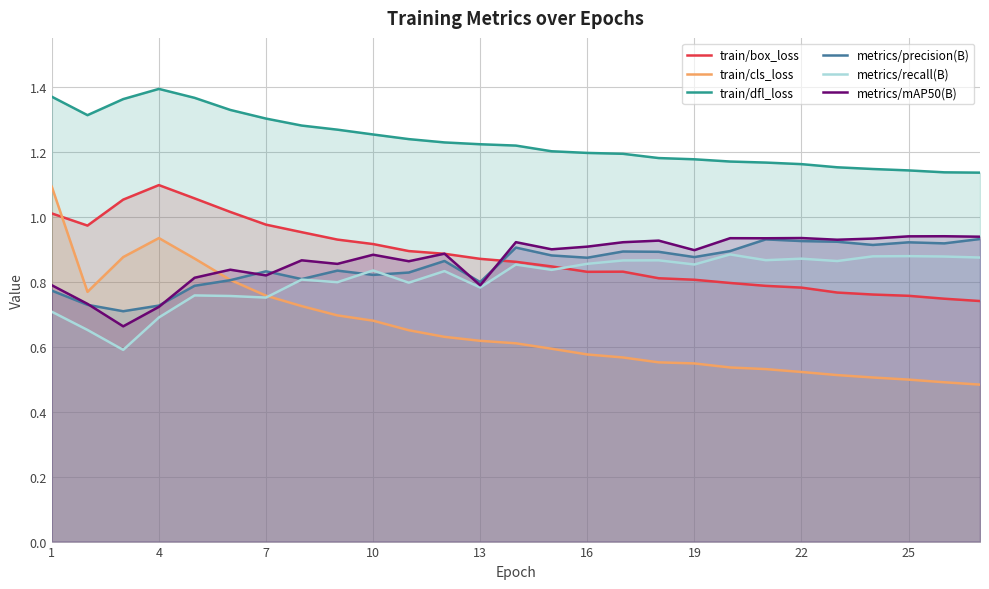

What value does the train/dfl_loss series have at 1?

1.4